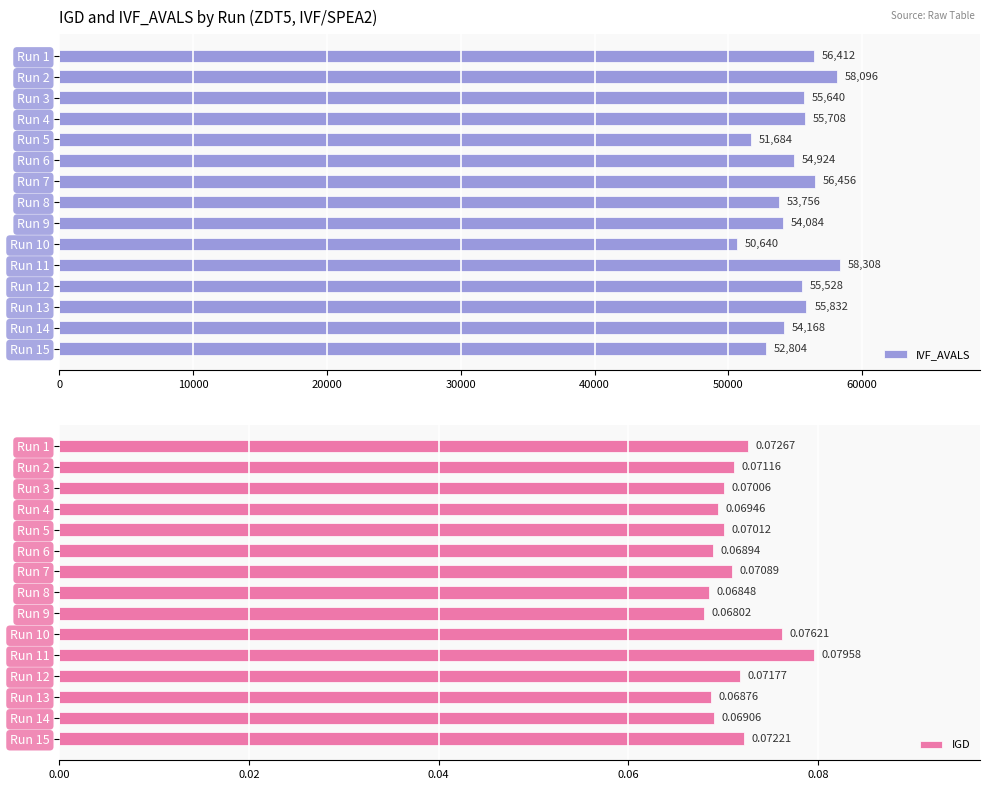

Count the number of categories in the chart.

15